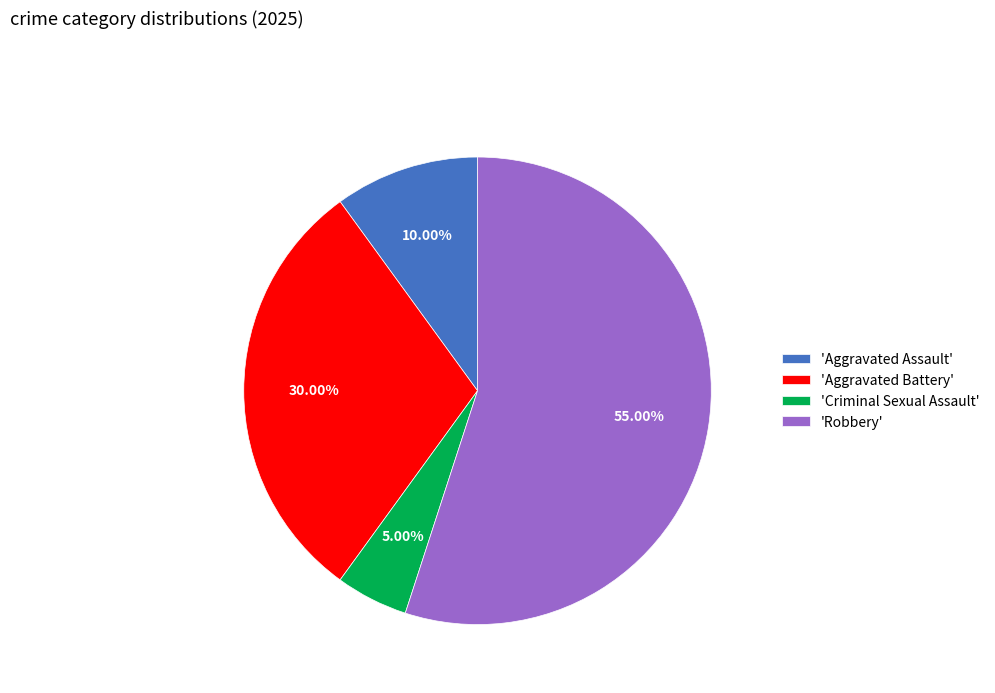

How many slices are in this pie chart?

4